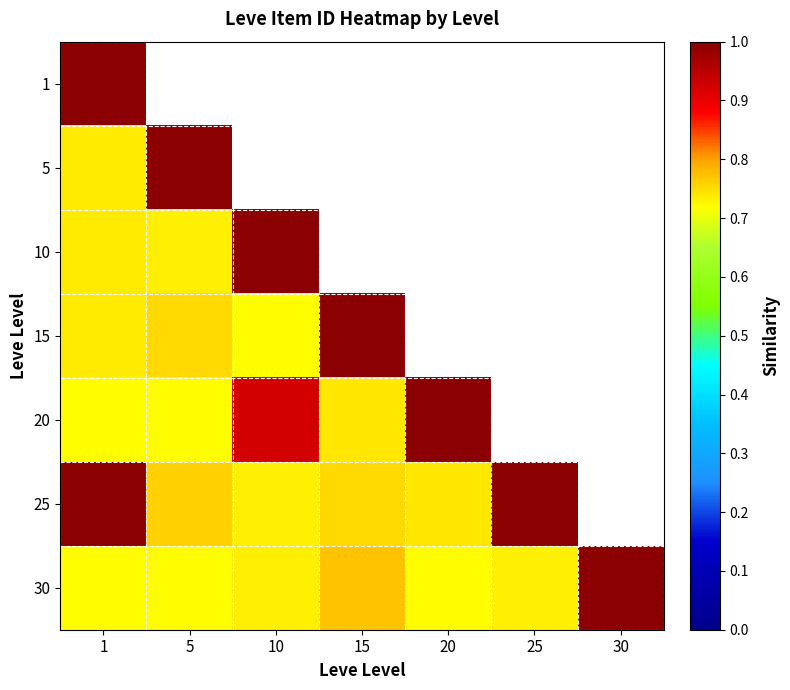

Is it true that 25 equals 1.0 at 25?

True